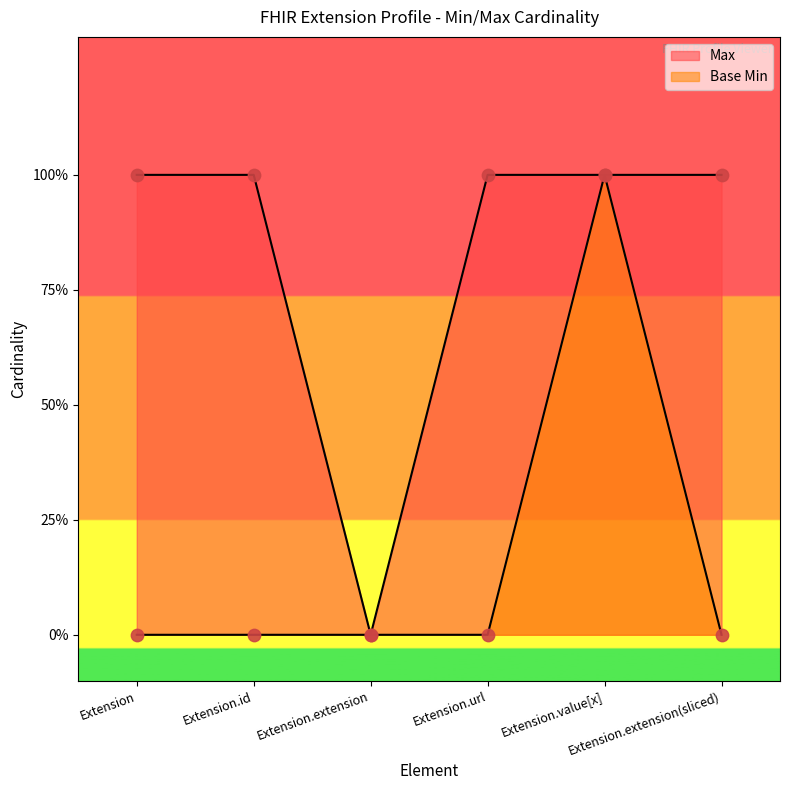

What is the total value across all series at Extension.value[x]?

2